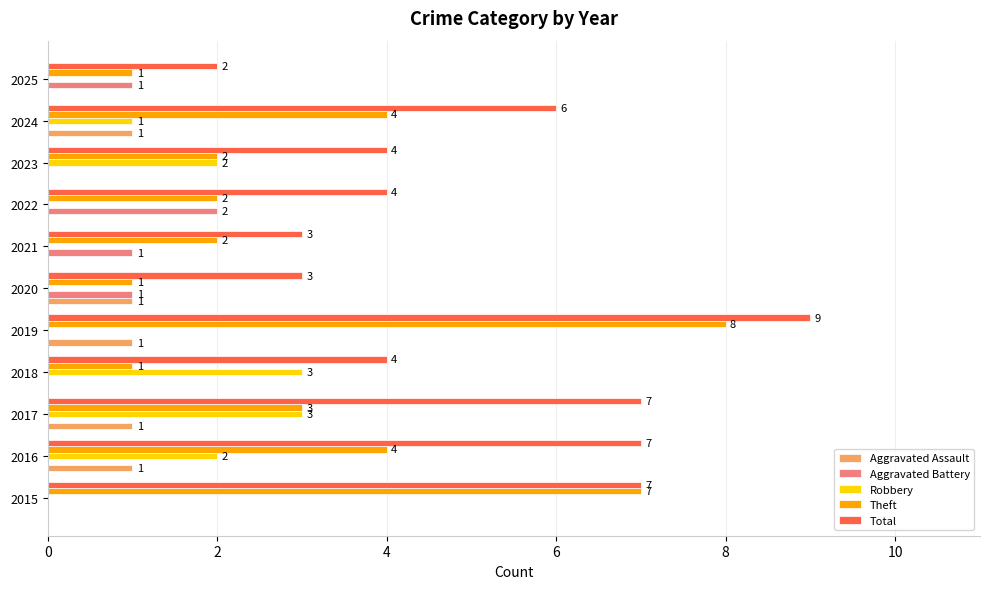

True or false: Robbery has a value of 1 at 2019.

False